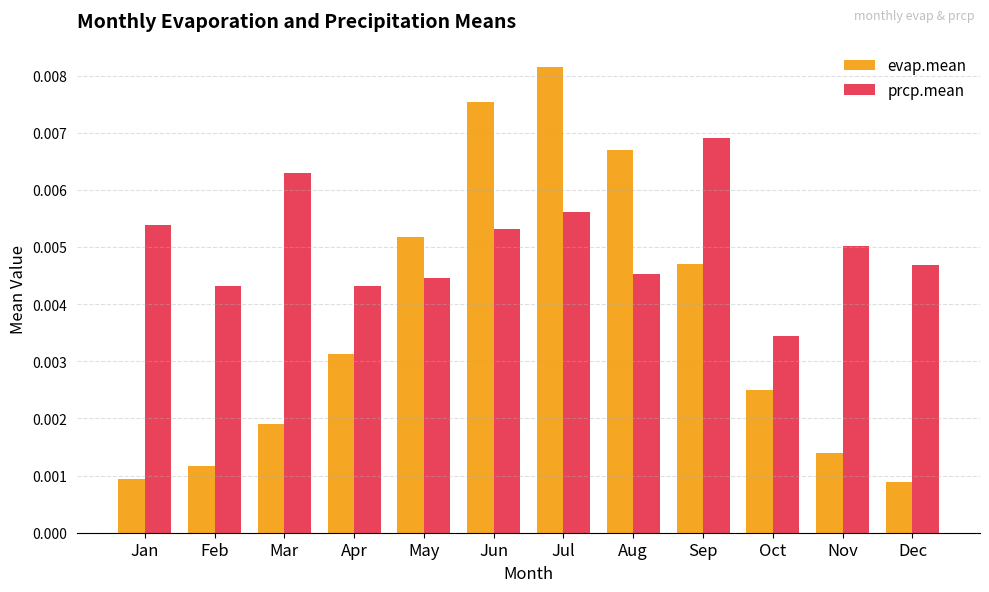

Is the value of prcp.mean at Sep greater than the value of evap.mean at Feb?

Yes